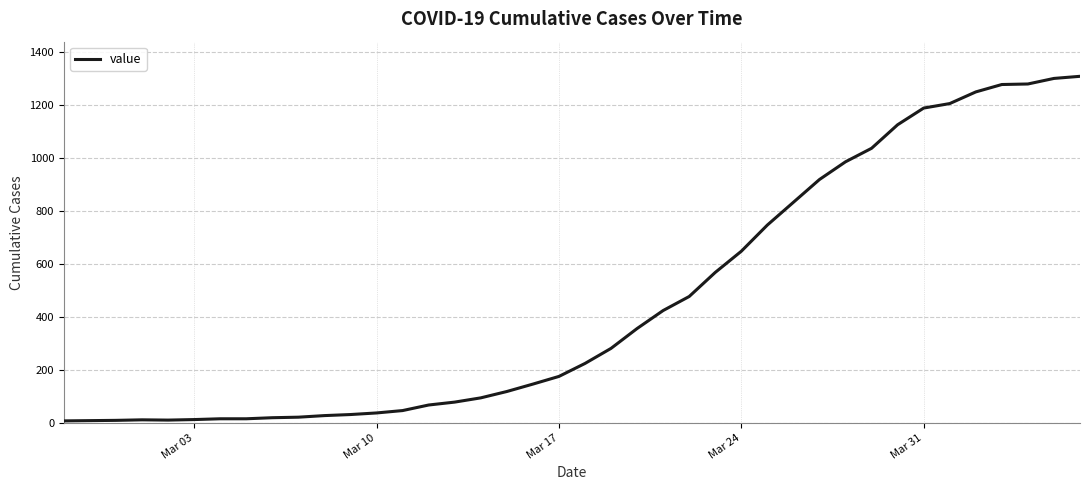

What is the difference between the maximum and minimum values?

1302